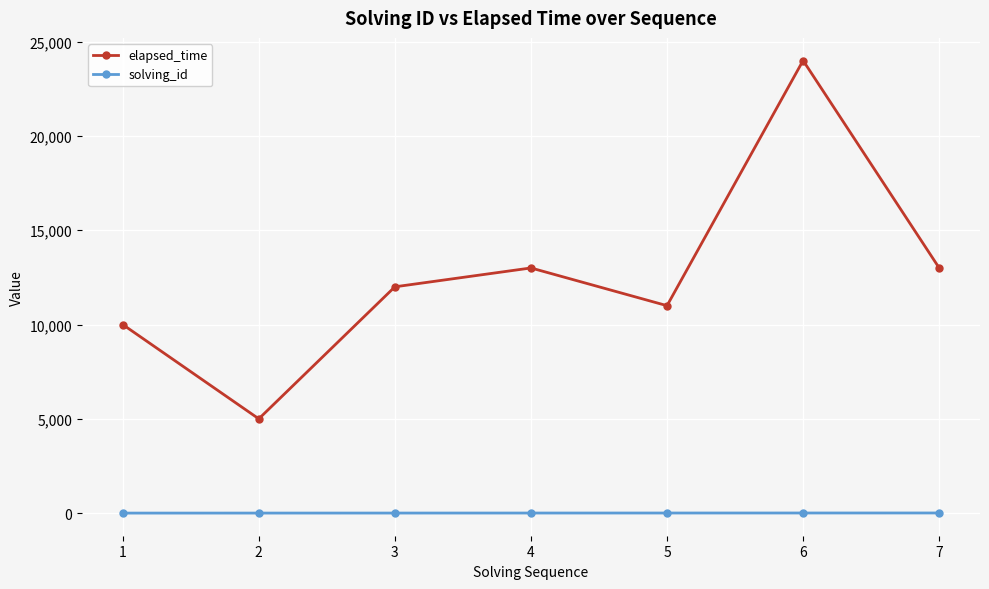

True or false: elapsed_time has more than 0 interior local peaks.

True